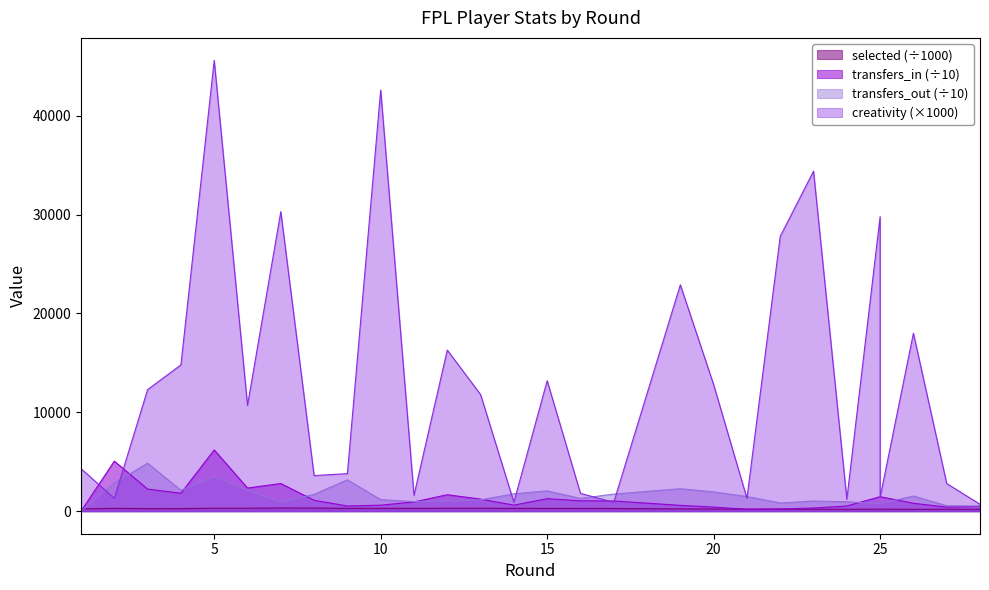

True or false: transfers_in has more than 0 interior local peaks.

True